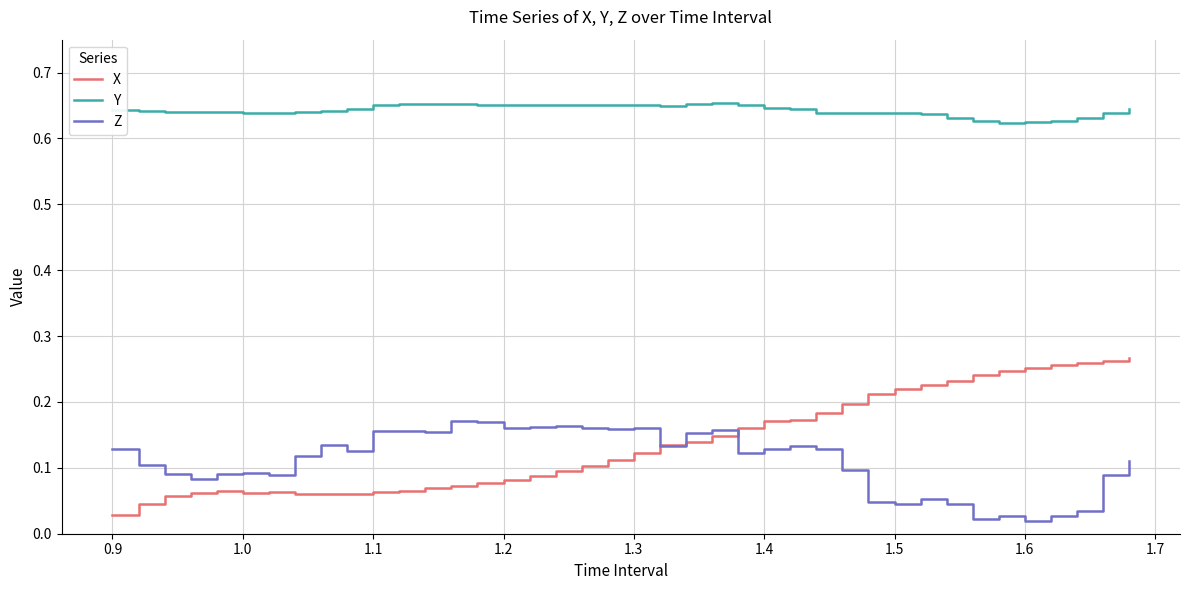

True or false: Z has more than 2 points higher than both neighbors.

True